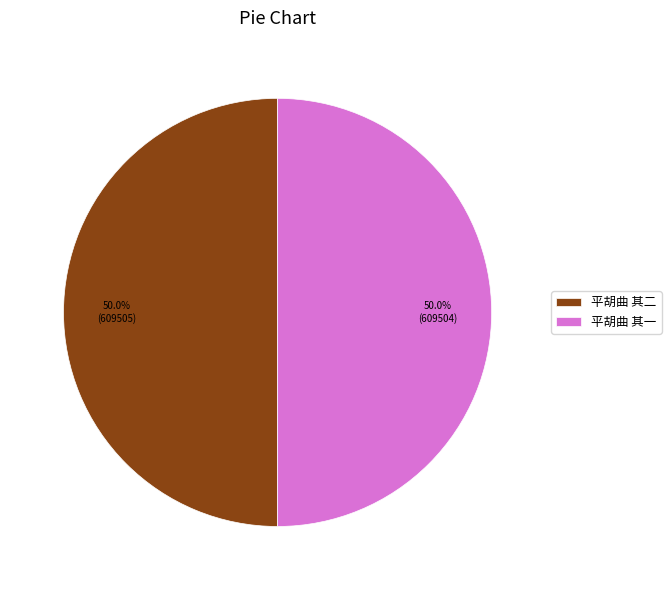

What percentage is the 平胡曲 其二 slice, to the nearest percent?

50%